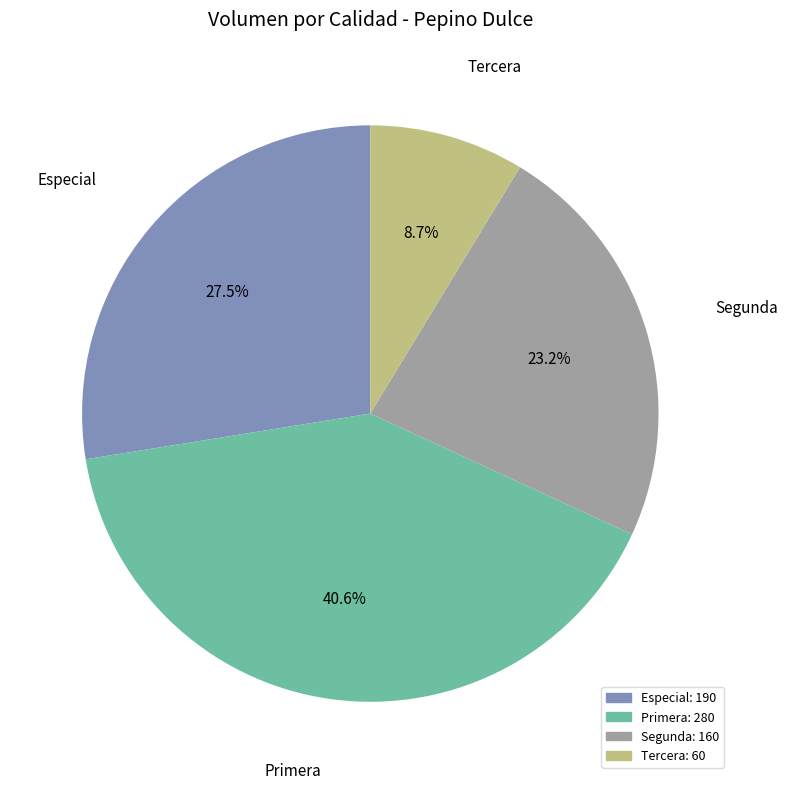

To the nearest percent, what is the average slice percentage?

25%